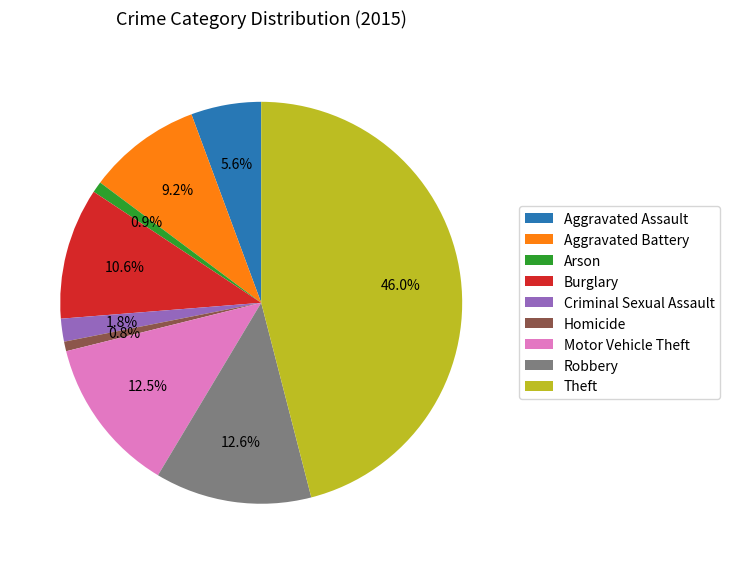

To the nearest percent, what is the difference between the Burglary and Criminal Sexual Assault slice percentages?

9%